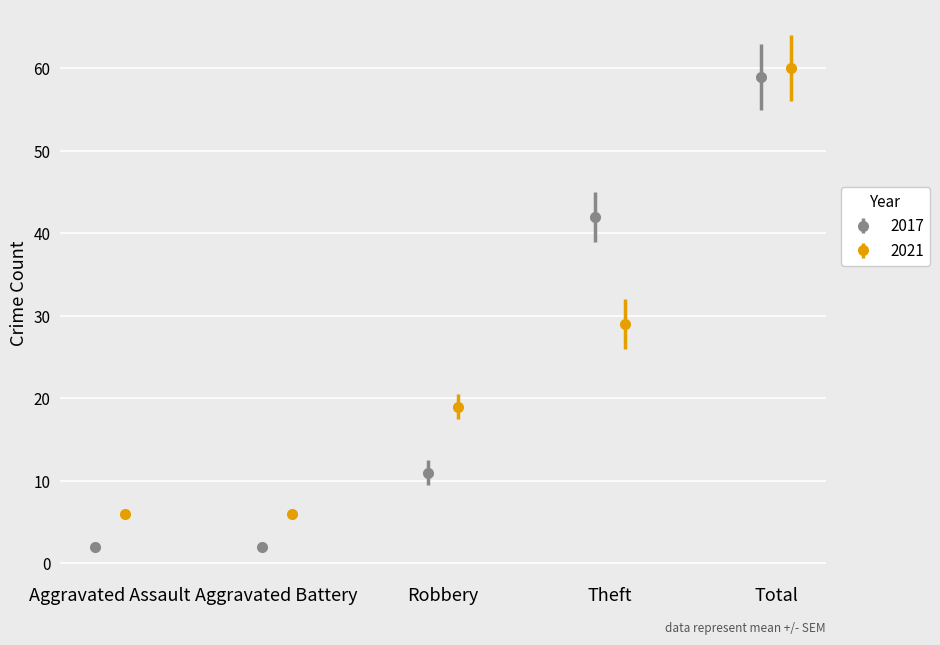

What are all the series names shown in the legend?

2017, 2021